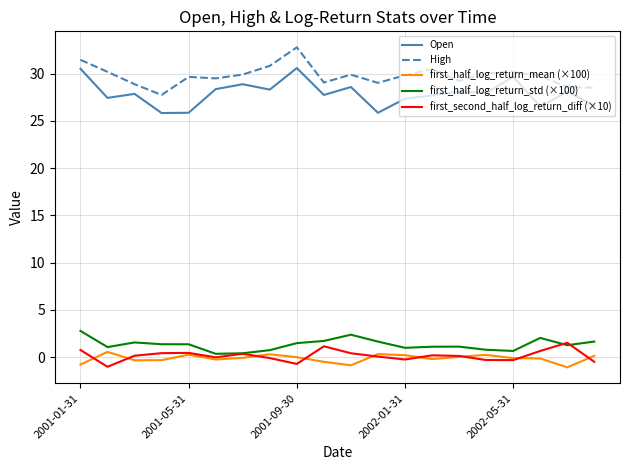

Does the chart display data point markers on the line(s)?

No